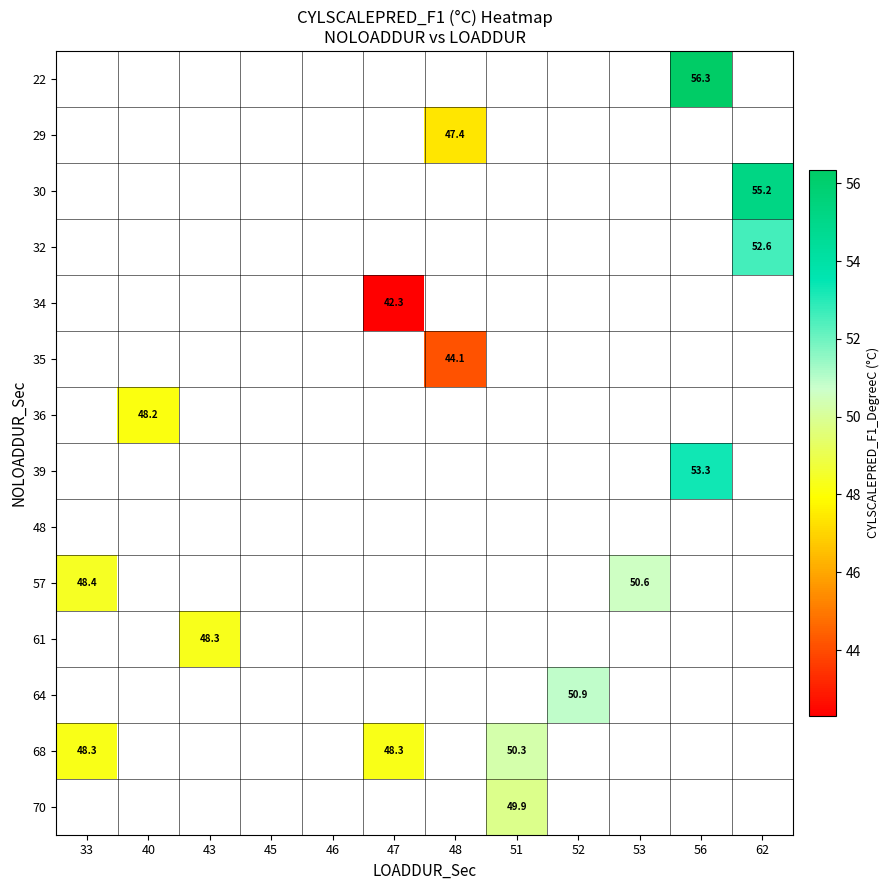

Which series has the widest spread of values?

57